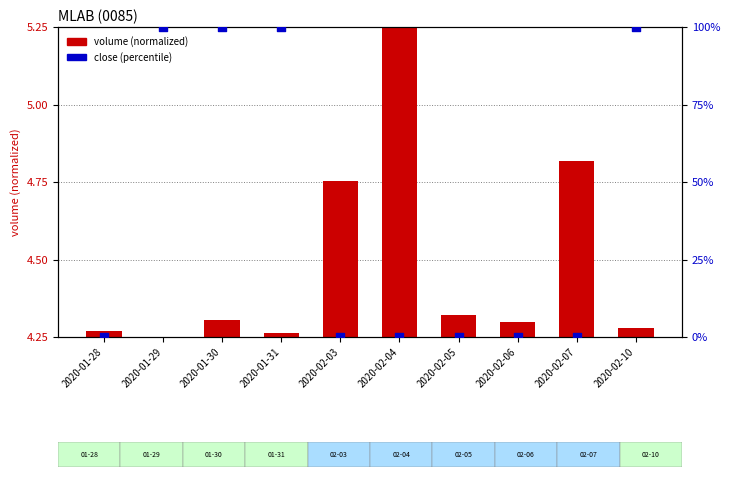

What is the total value across all series at 2020-02-06?

4.3